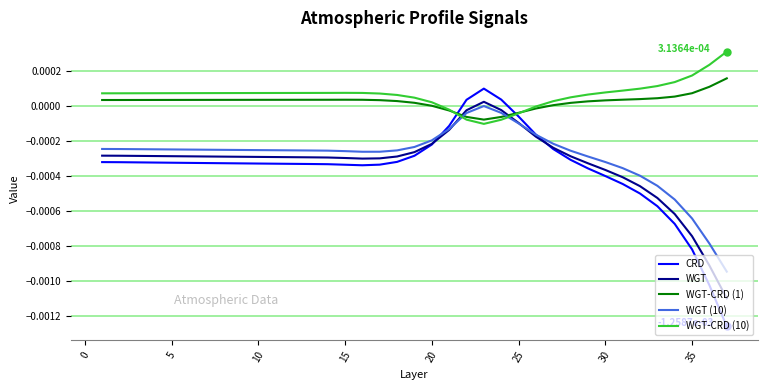

What are all the series names shown in the legend?

CRD, WGT, WGT-CRD (1), WGT (10), WGT-CRD (10)